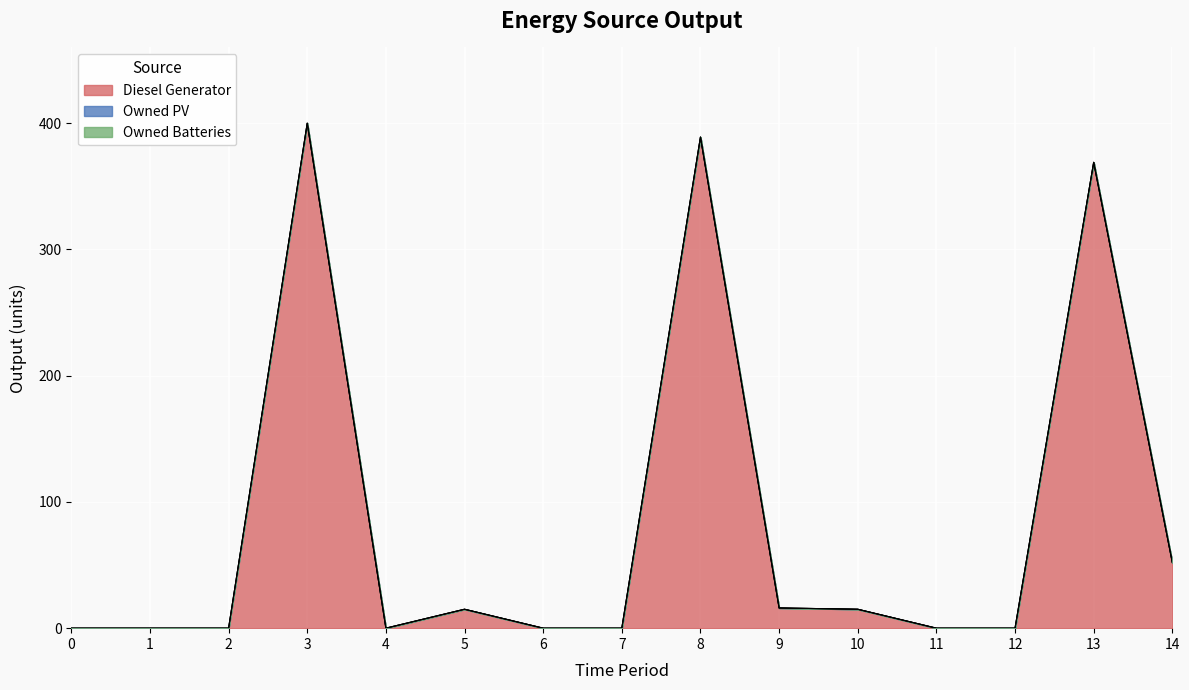

List the labels in order of Owned Batteries value, largest first.

0, 1, 2, 3, 4, 5, 6, 7, 8, 9, 10, 11, 12, 13, 14